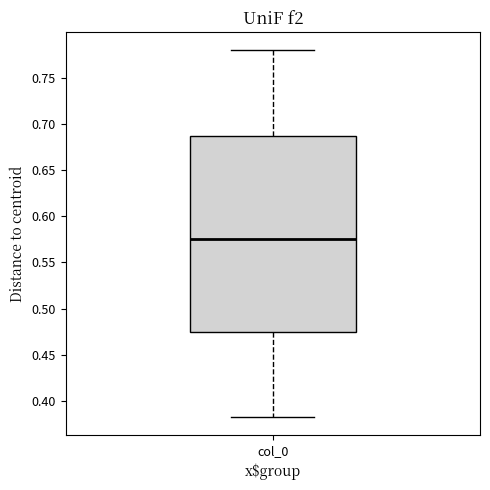

Read this box plot against the y-axis: the position of the median line, the range covered by the box, and the ends of both whiskers. The values are not printed on the chart, so give them approximately, as read against the axis.

median 0.575, box 0.475 to 0.685, whiskers 0.385 to 0.780